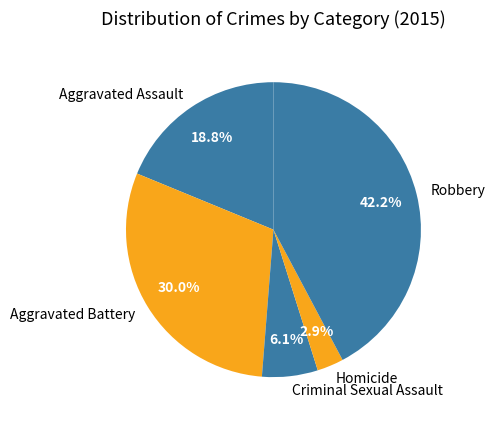

Do Robbery and Homicide together represent more than half of the pie?

No